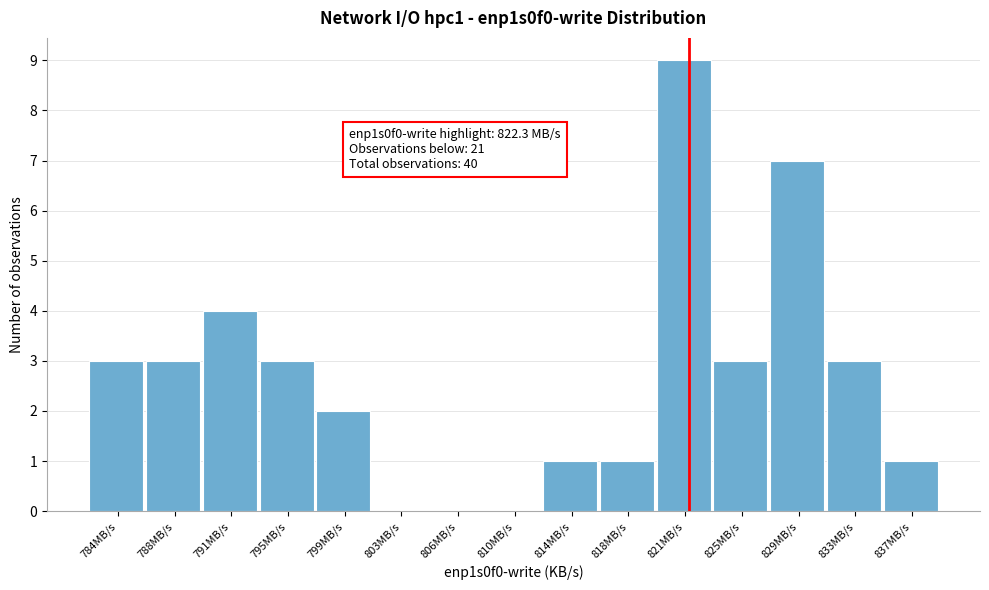

Reading left to right, what are all the values shown in this chart?

784MB/s=3	788MB/s=3	791MB/s=4	795MB/s=3	799MB/s=2	803MB/s=0	806MB/s=0	810MB/s=0	814MB/s=1	818MB/s=1	821MB/s=9	825MB/s=3	829MB/s=7	833MB/s=3	837MB/s=1